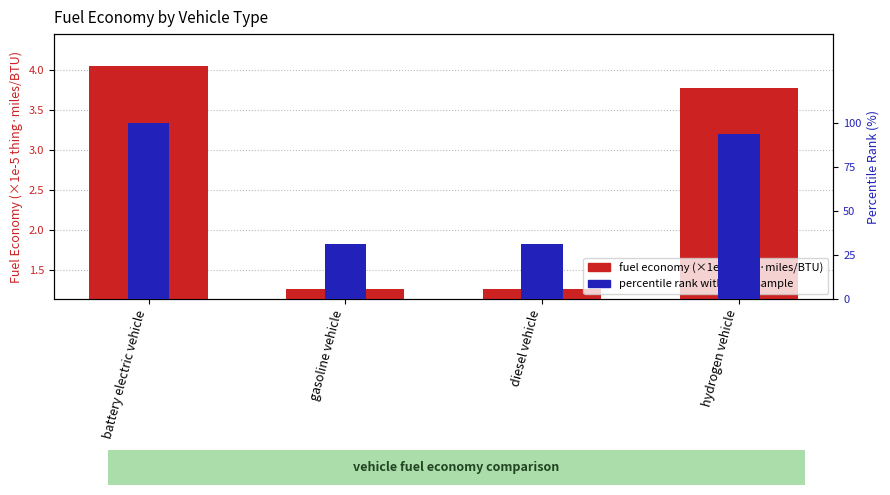

At gasoline vehicle, list the series in order from largest to smallest.

percentile rank within the sample, fuel economy (×1e-5 thing·miles/BTU)